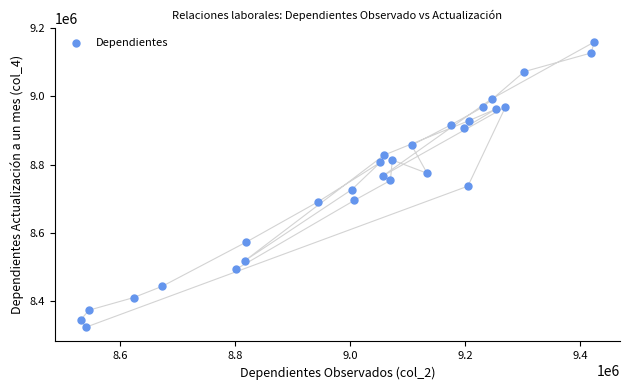

What is the range of Y values (max minus min)?

835818